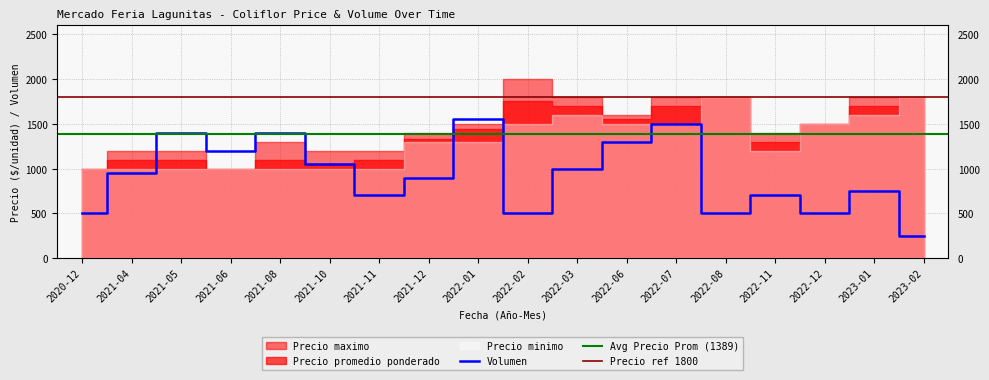

What is the maximum value shown in the chart?

2000